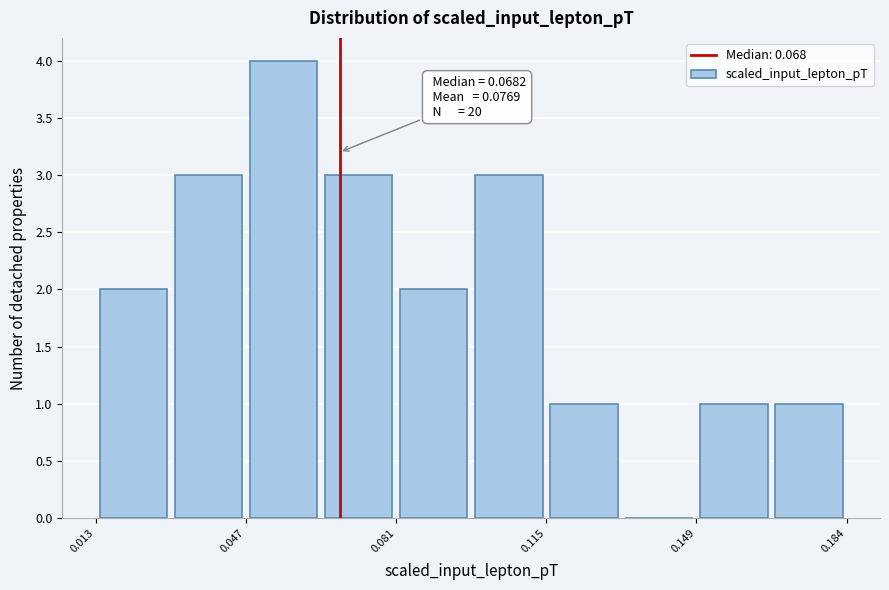

Around what value on the x-axis is the tallest bar? Give the approximate position of its centre, as read against the axis.

0.055